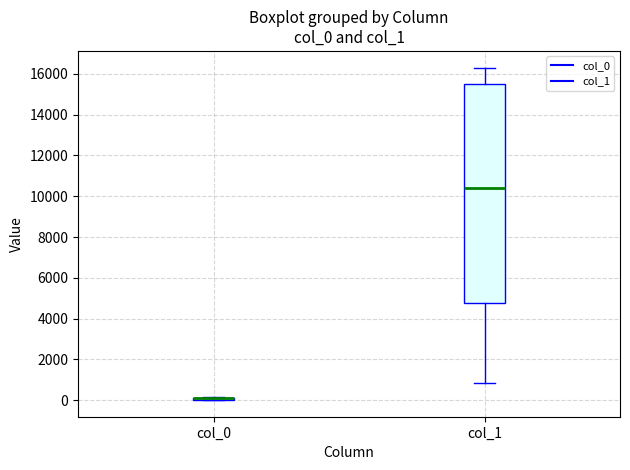

Where is the upper edge of the box for col_1 on the y-axis? The values are not printed on the chart, so give them approximately, as read against the axis.

15600